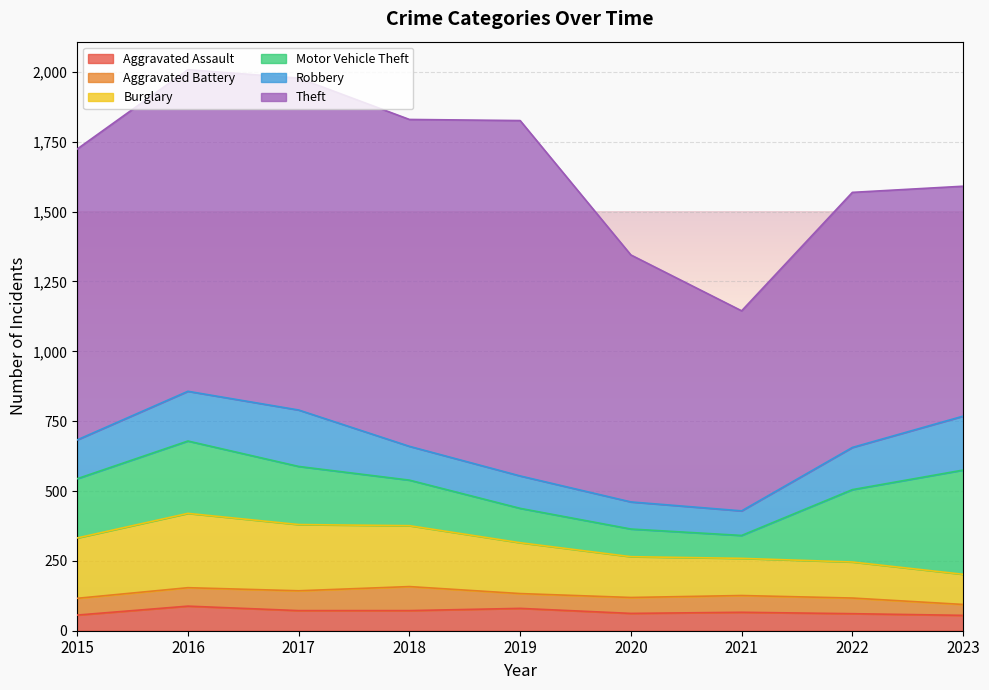

Which label corresponds to the smallest value in the chart?

2023